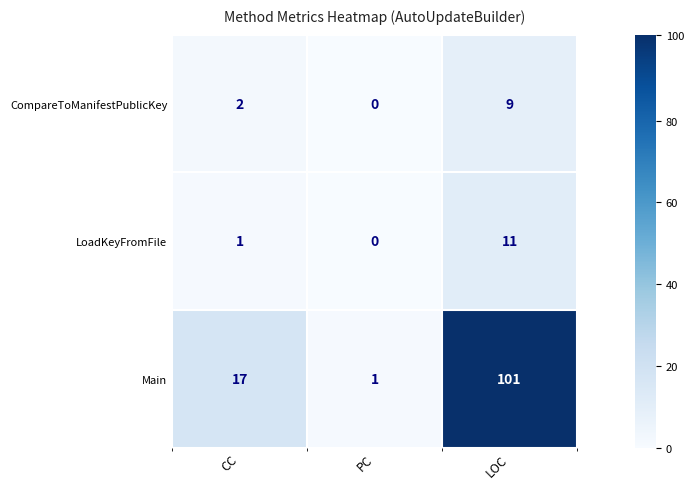

What is the minimum value for Main?

1